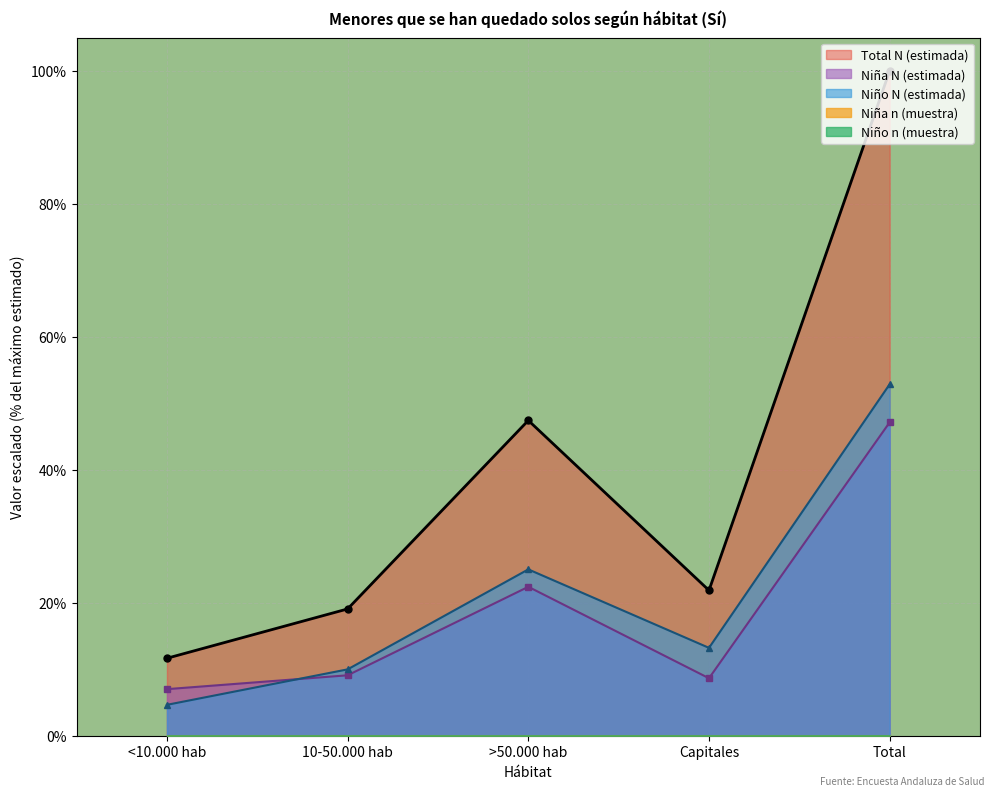

Rank the categories by Niño N (estimada) value from lowest to highest.

<10.000 hab, 10-50.000 hab, Capitales, >50.000 hab, Total